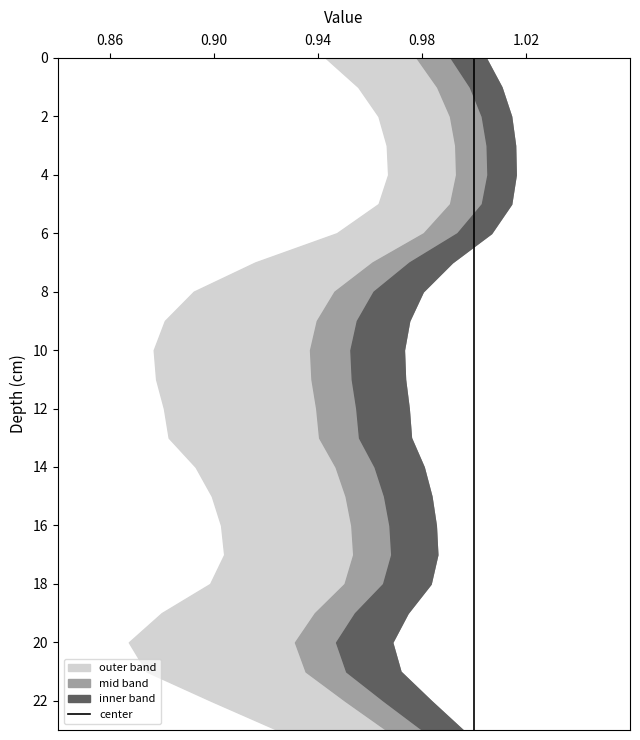

How many data points does each series have?

24